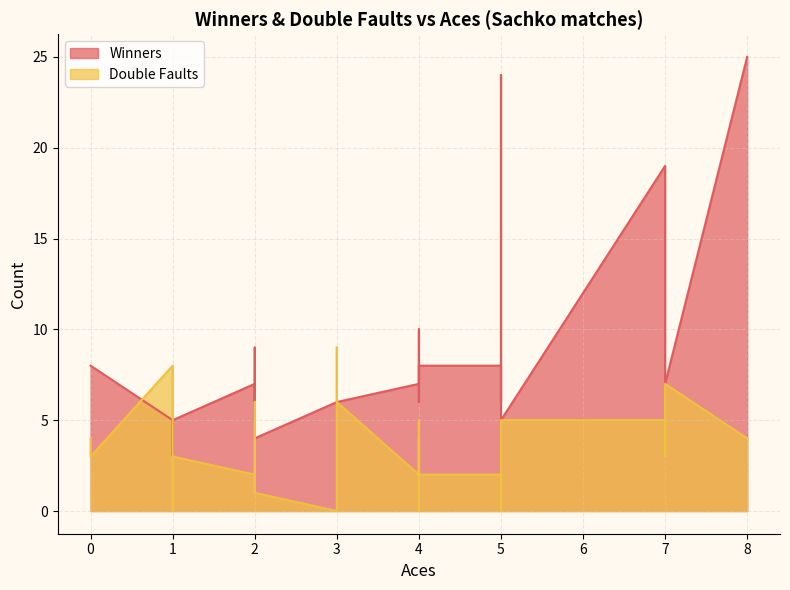

Read the Winners value at 2, to the nearest 5.

10